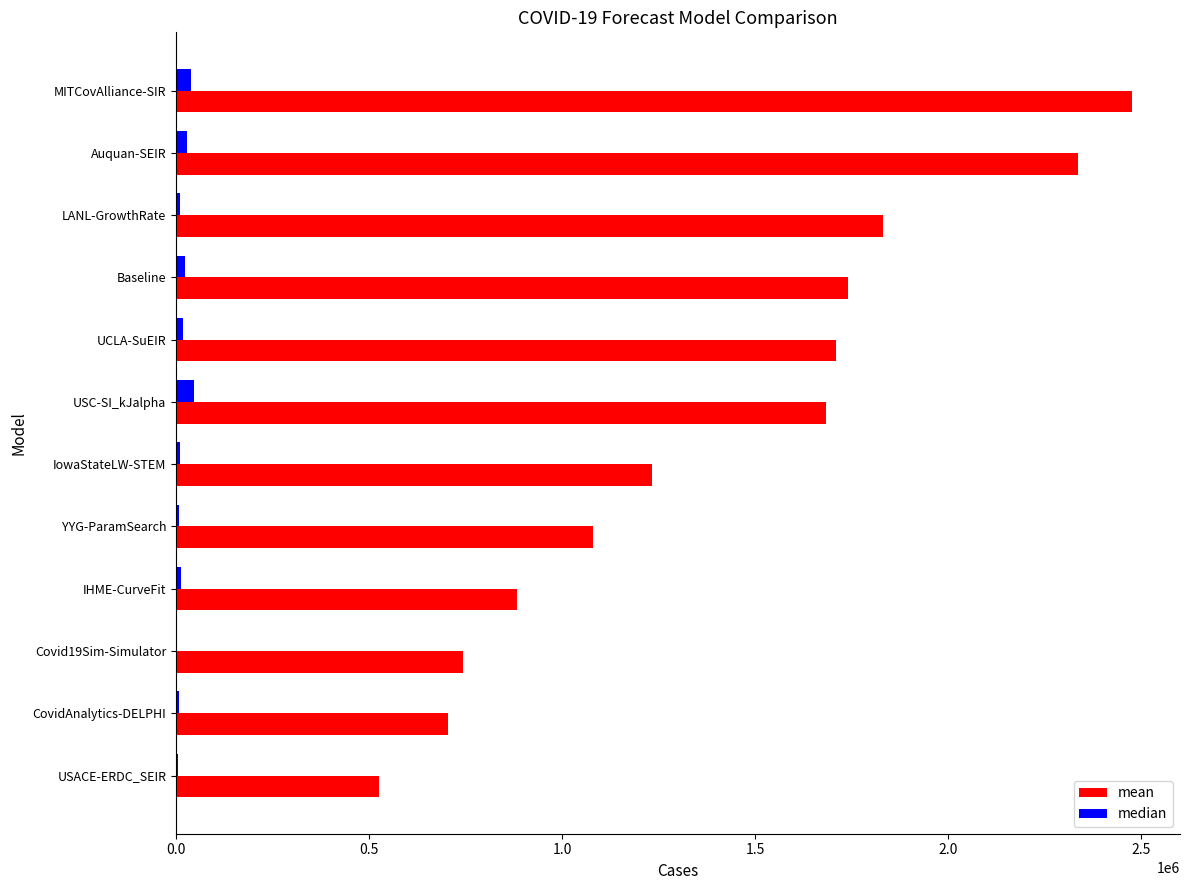

Which series has the largest total across all categories?

mean